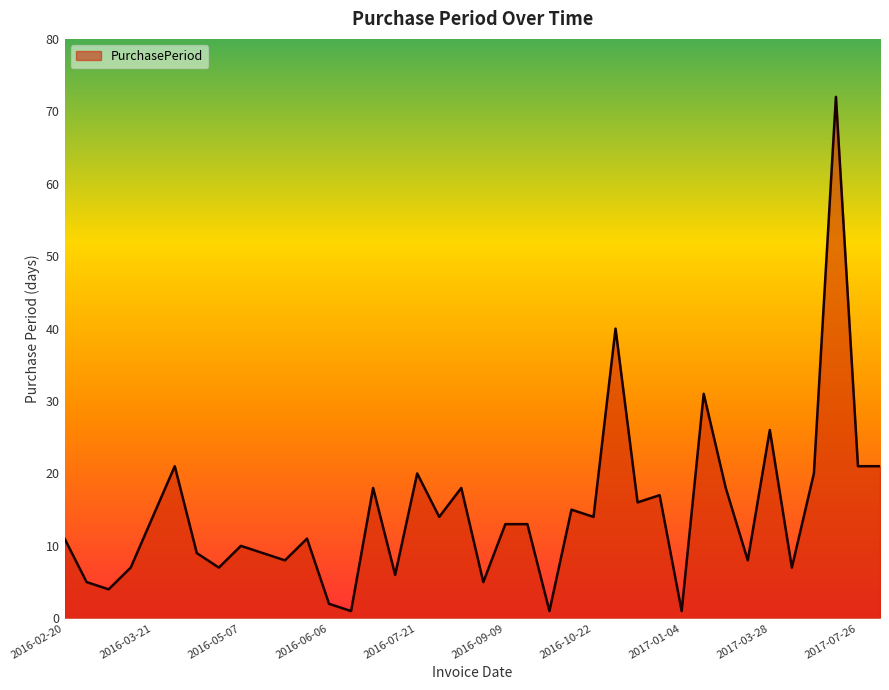

What is the greatest value displayed?

72